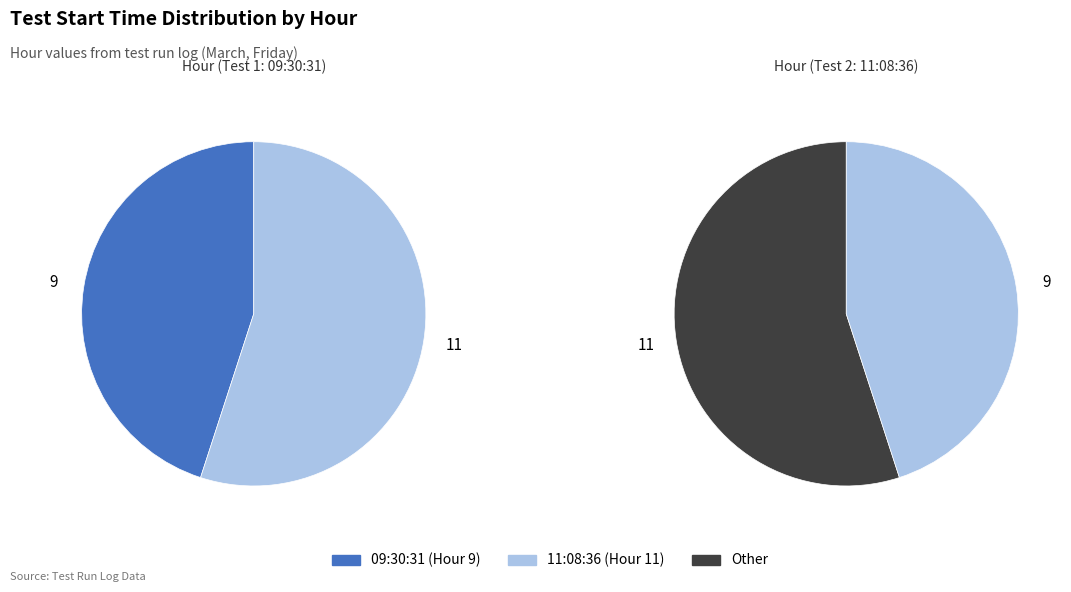

What is the total percentage of 11:08:36 and 09:30:31?

100.0%